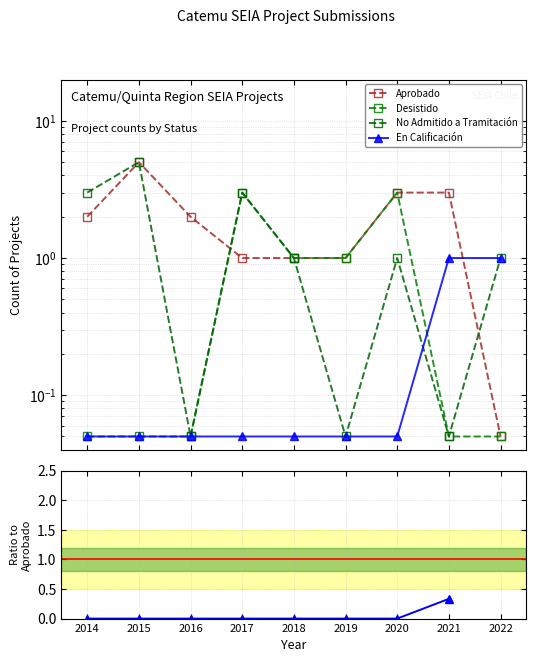

What is the sum of the En Calificación values at 2019 and 2022?

1.1